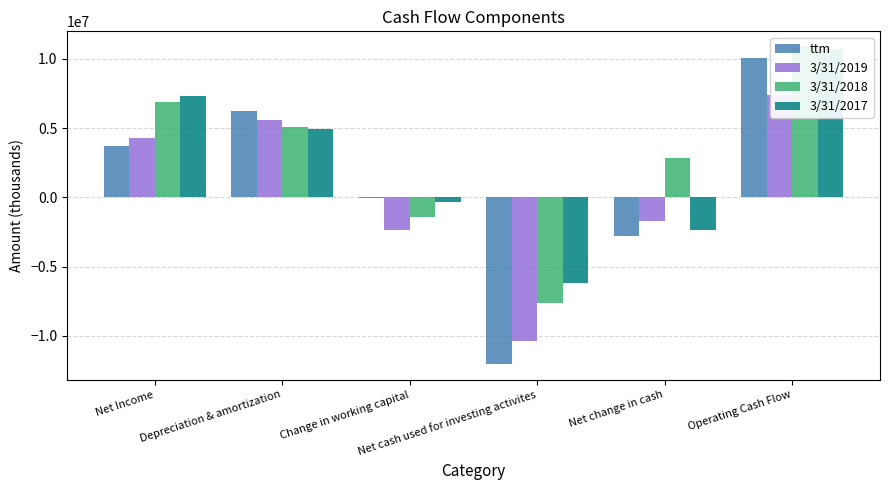

How many bars are there in total?

24